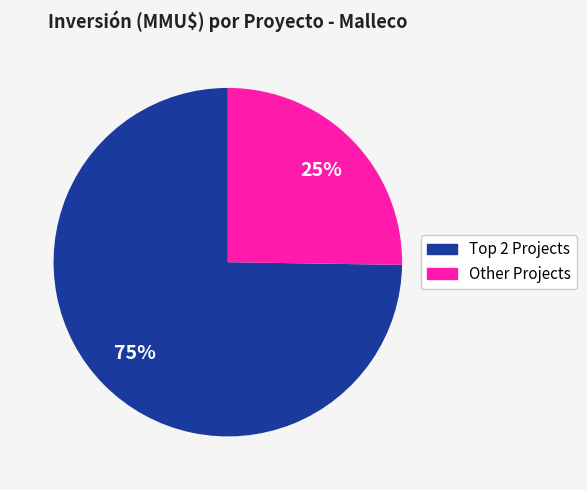

To the nearest percent, what is the difference between the largest and smallest slice percentages?

50%